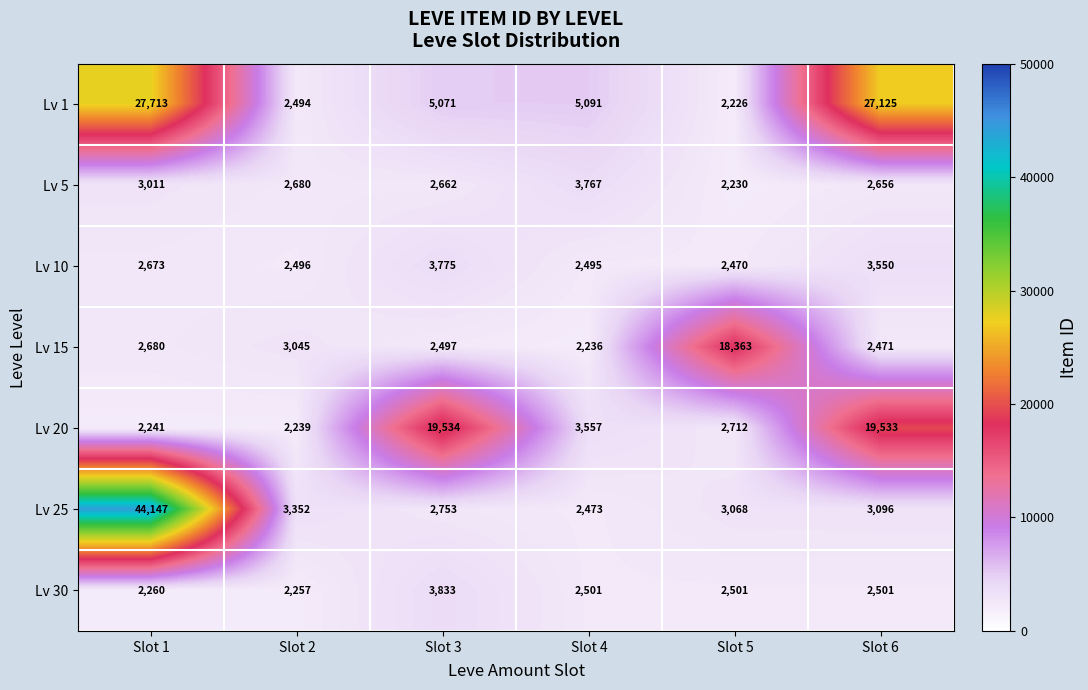

What is the sum of the Lv 15 values at Slot 5 and Slot 6?

20834